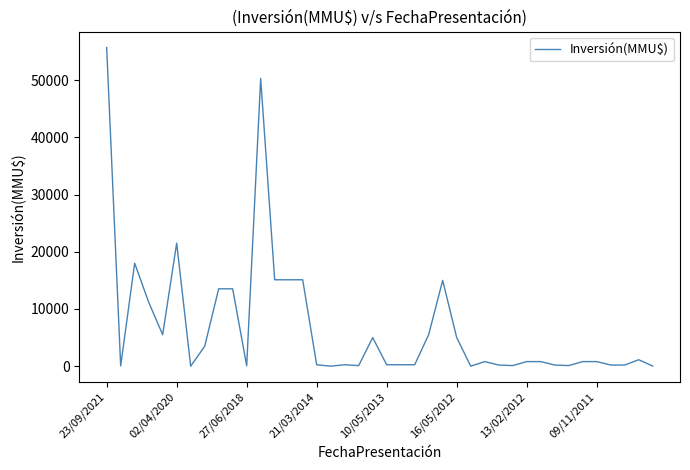

What is the greatest value displayed?

55694